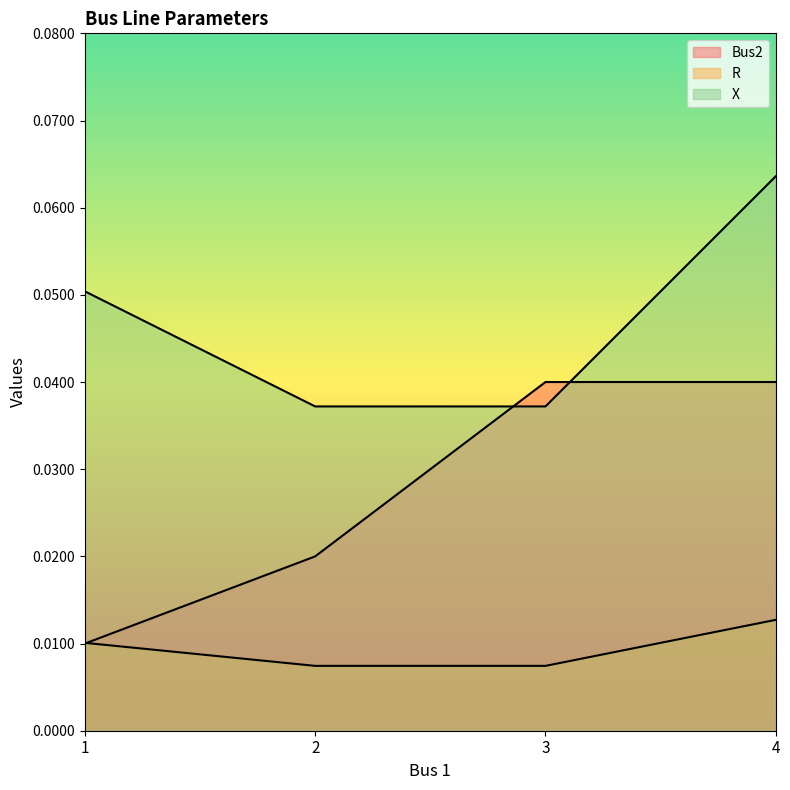

At which category is the sum across all series the highest?

4